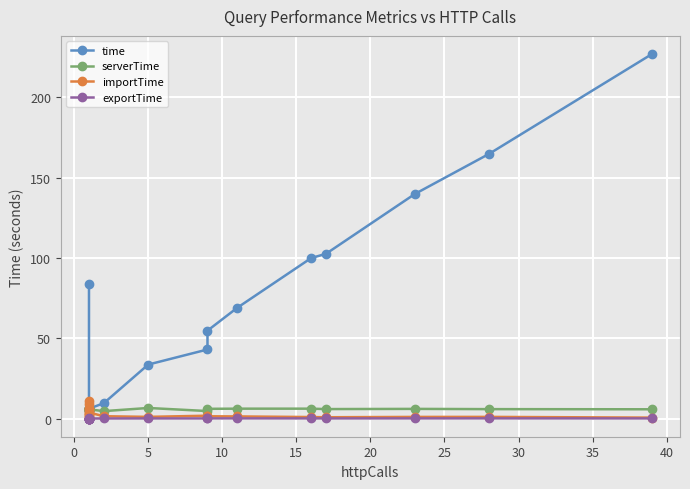

True or false: exportTime and importTime cross at least once.

False